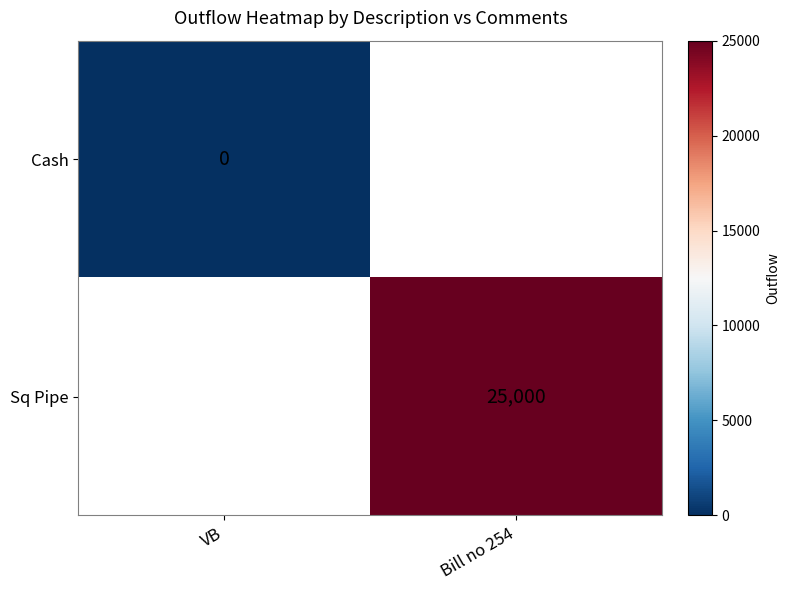

The Sq Pipe series shows 14271 at Bill no 254. True or false?

False